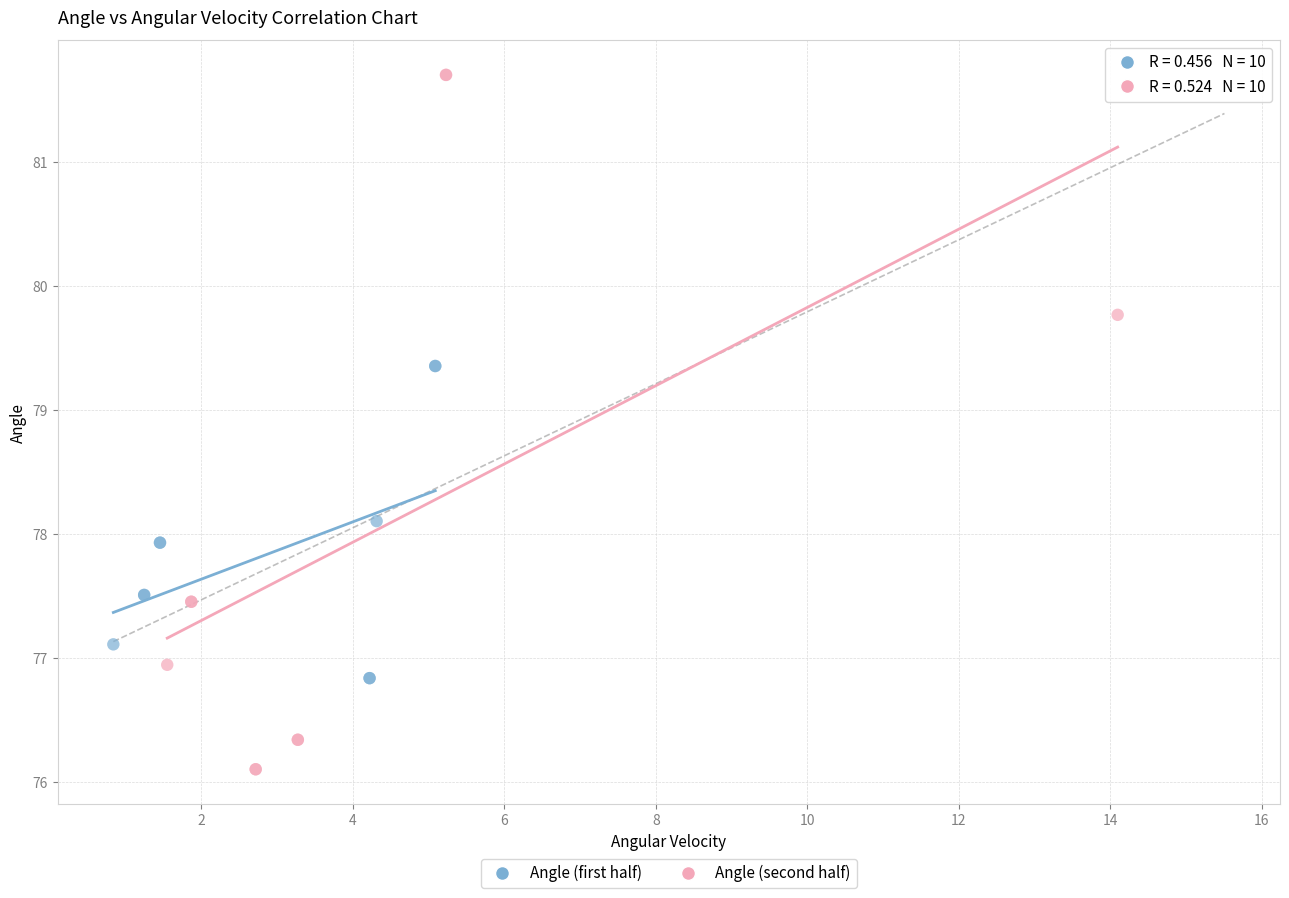

Which series contains the highest Y value?

Angle (second half)